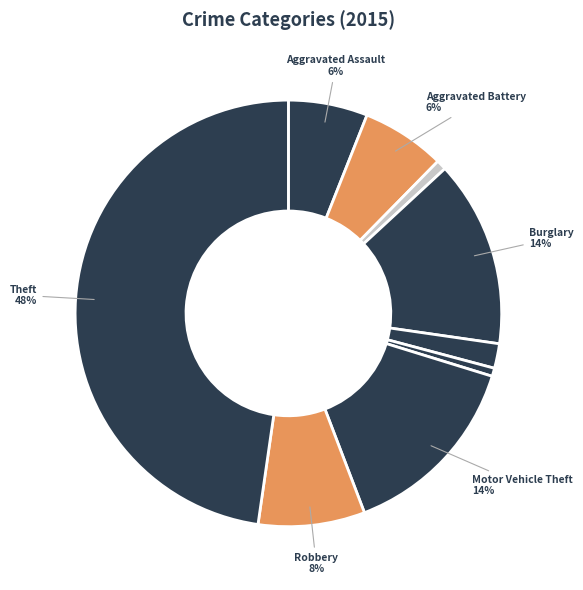

How many slices are in this pie chart?

9